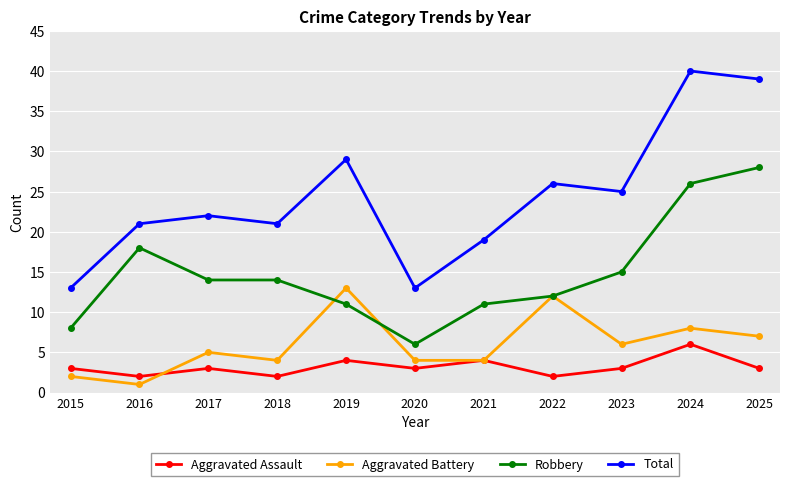

What is the value of the Total point at the 10th from the left?

40